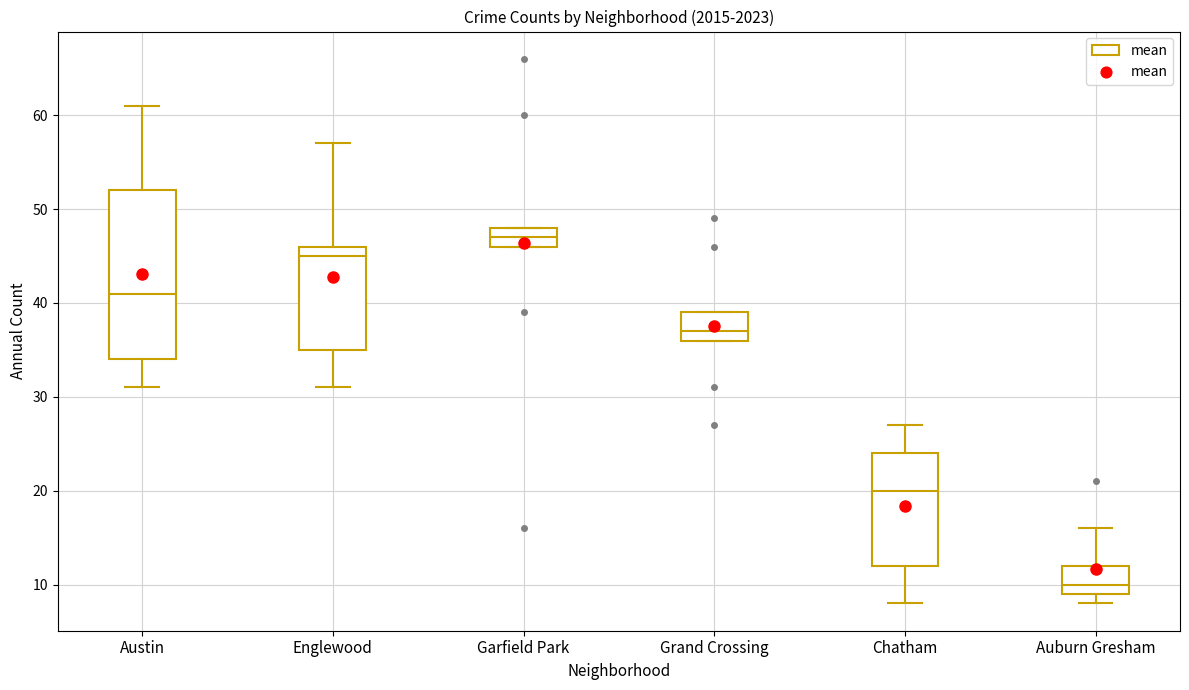

Which box is the tallest, from its lower edge to its upper edge?

Austin